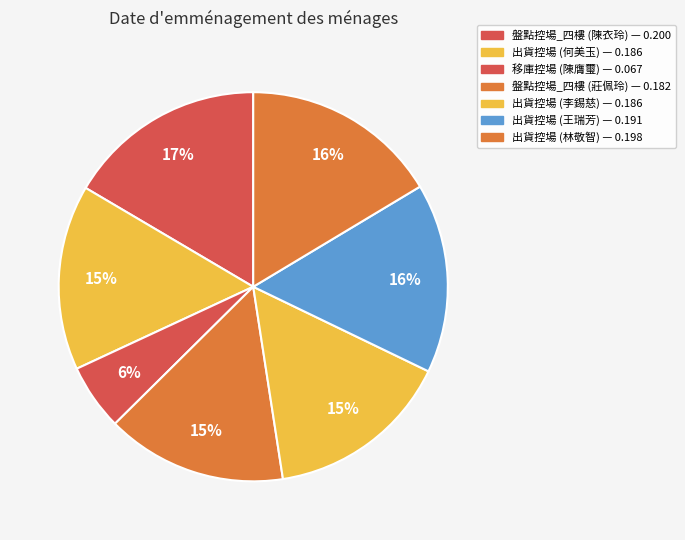

How many slices are in this pie chart?

7